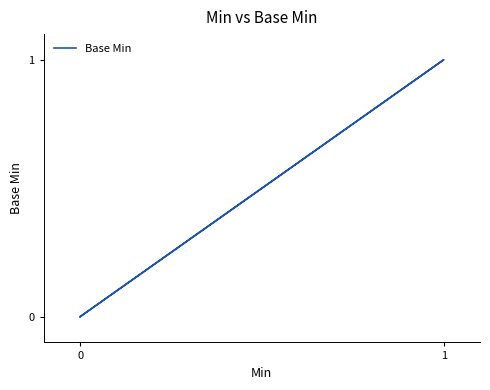

True or false: the data shows 0 at 0.

False